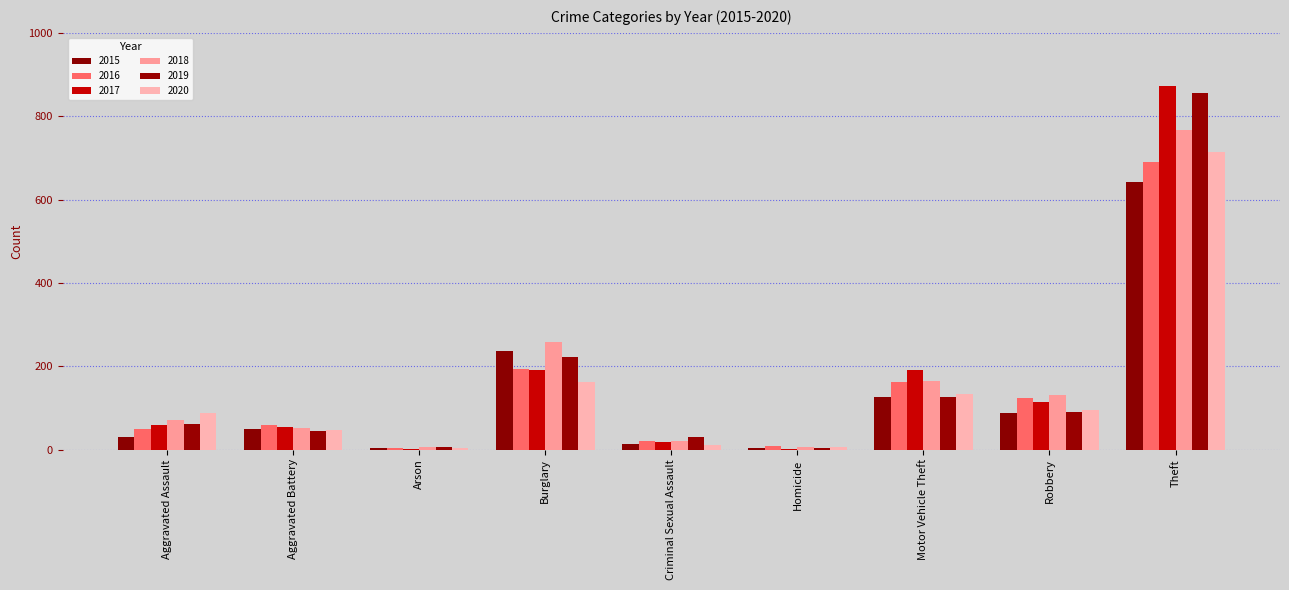

What is the label of the 7th bar from the left?

Motor Vehicle Theft